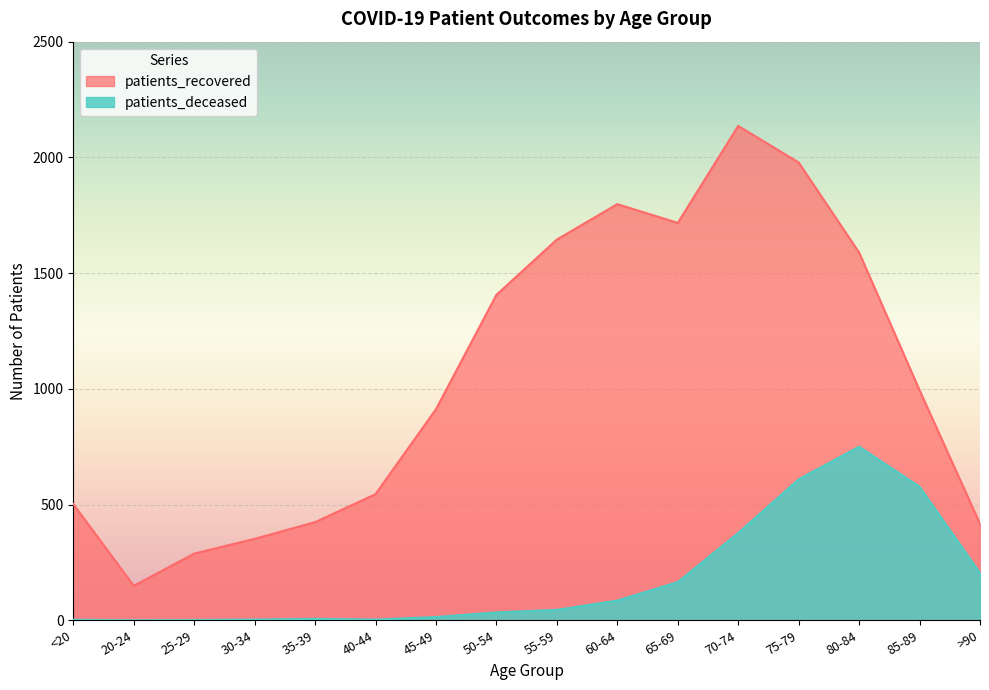

Which category has the highest value across all series?

70-74